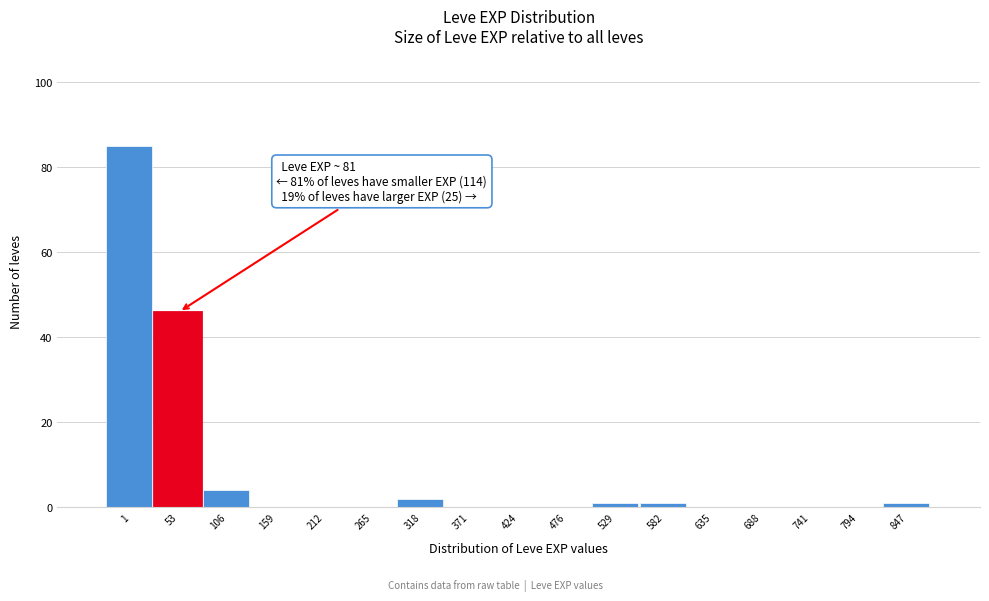

Reading left to right, extract all data points from this chart.

1=85	53=46	106=4	159=0	212=0	265=0	318=2	371=0	424=0	476=0	529=1	582=1	635=0	688=0	741=0	794=0	847=1